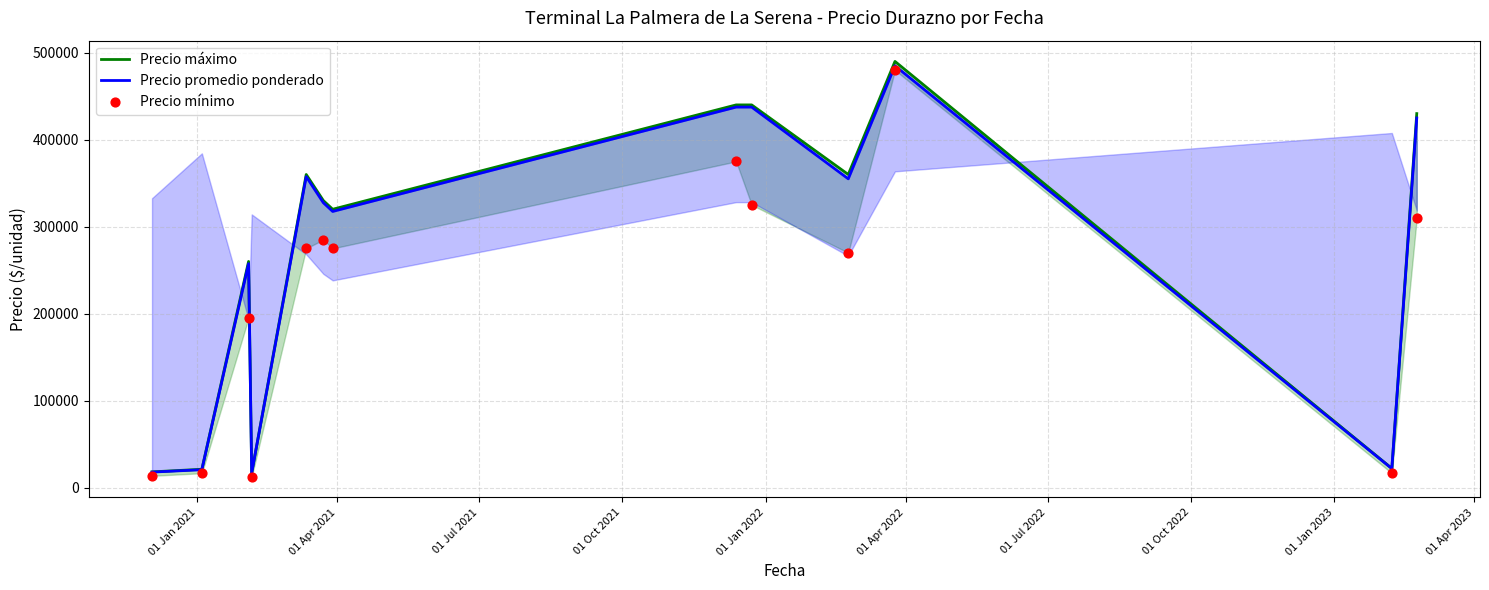

Which series has the largest total across all categories?

Precio máximo